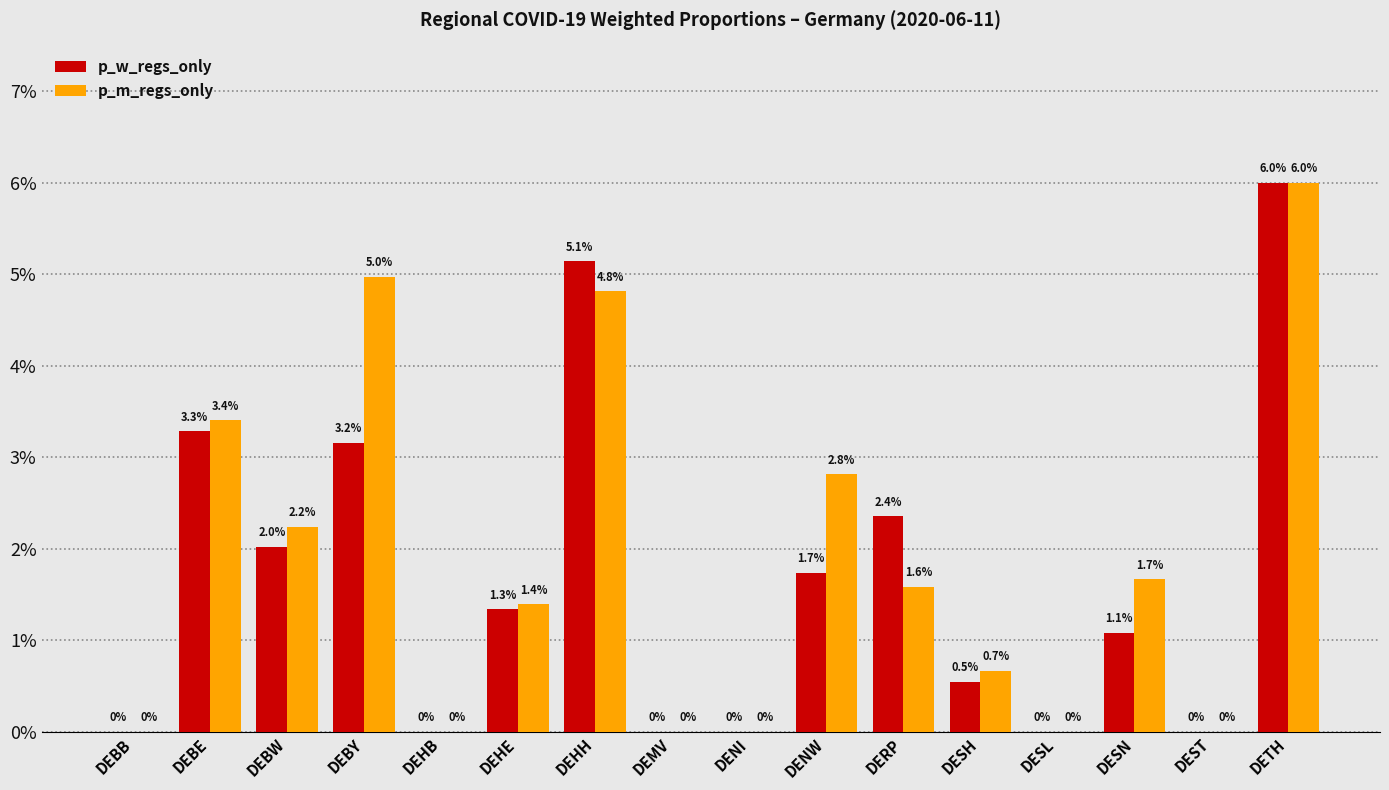

Are the bars grouped side by side (vs. stacked)?

Yes